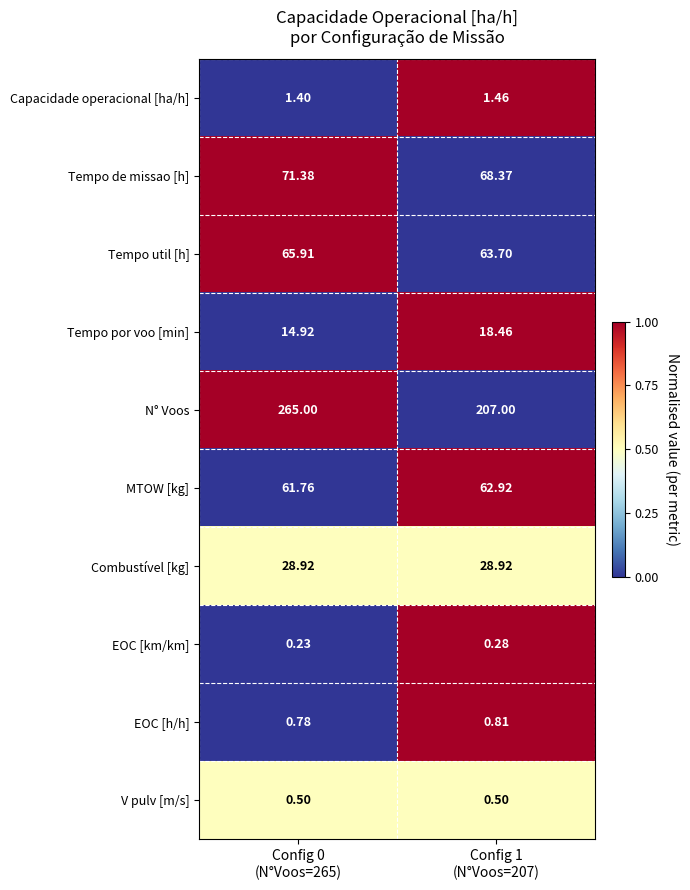

List the series in order of their peak value, highest first.

N° Voos, Tempo de missao [h], Tempo util [h], MTOW [kg], Combustível [kg], Tempo por voo [min], Capacidade operacional [ha/h], EOC [h/h], V pulv [m/s], EOC [km/km]